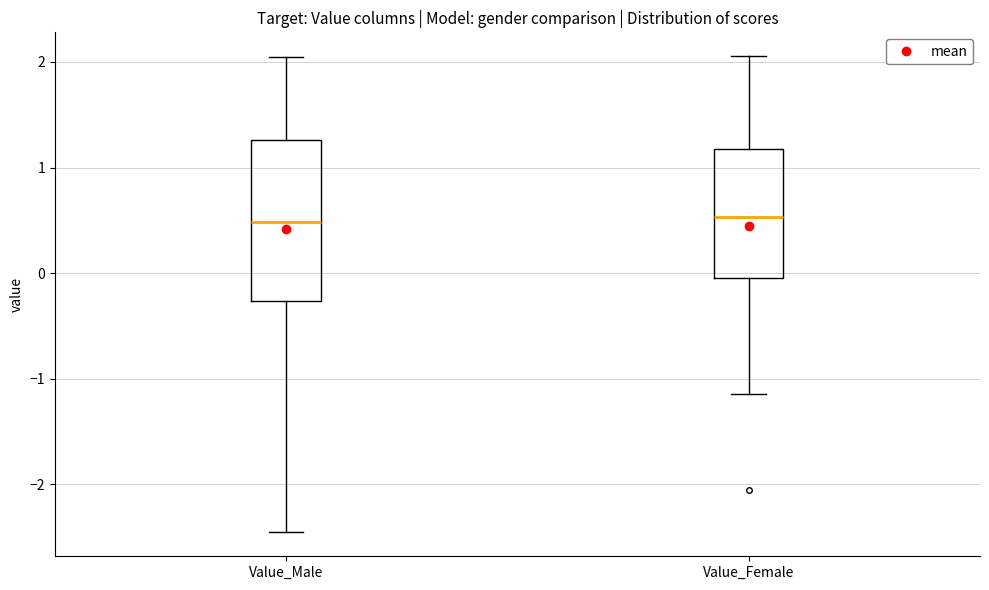

Where does the lower whisker of the box for Value_Female end on the y-axis? The values are not printed on the chart, so give them approximately, as read against the axis.

-1.1